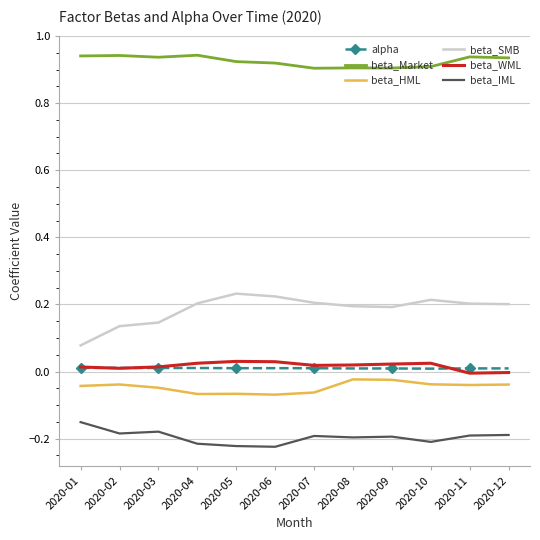

True or false: beta_WML and beta_HML cross at least once.

False